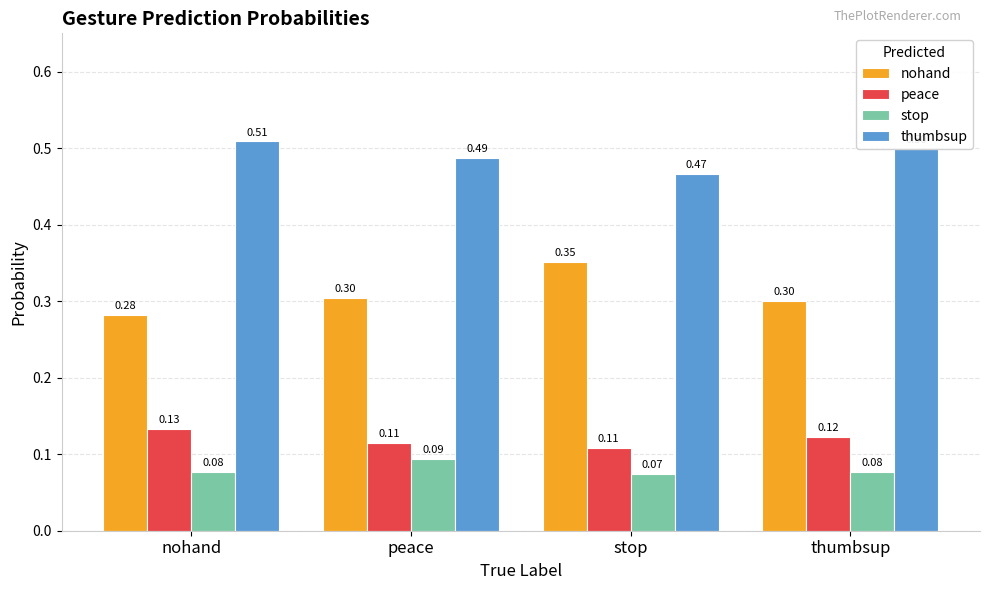

At which label does nohand reach its minimum?

nohand